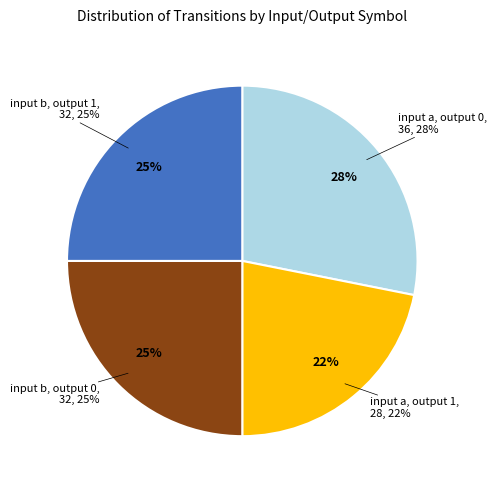

To the nearest percent, what percentage of the pie is input b, output 0?

25%